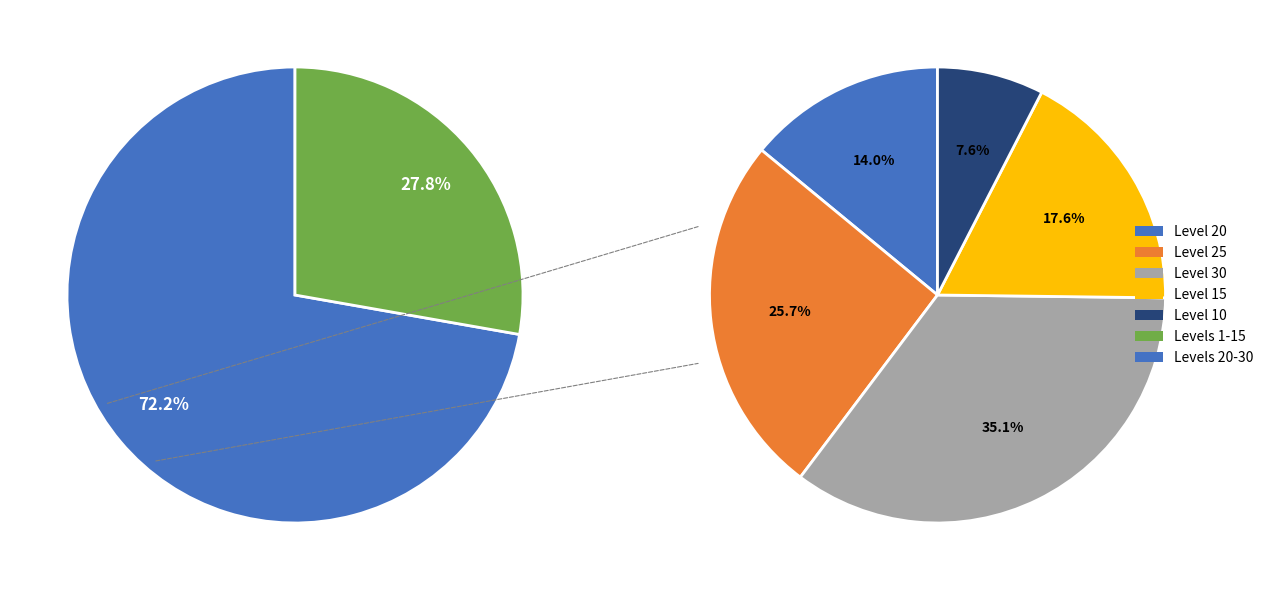

How many segments does this pie chart have?

7